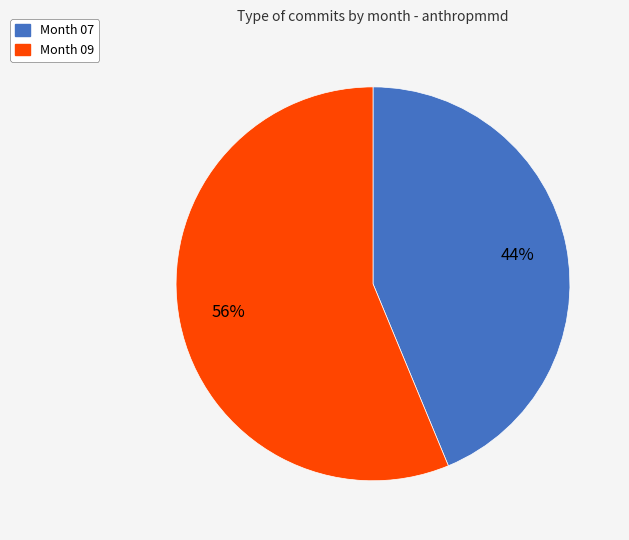

Between Month 07 and Month 09, which is larger?

Month 09